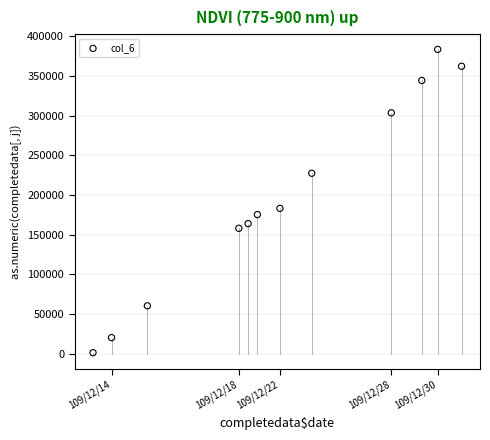

What Y value in the scatter plot is closest to 192430?

183170